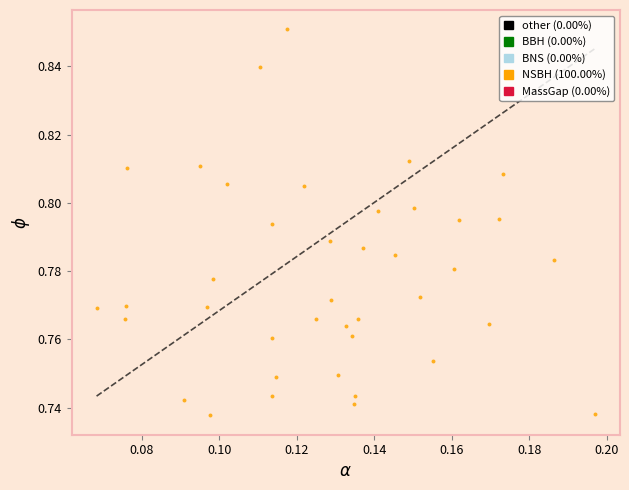

How many points are shown in the scatter plot?

40